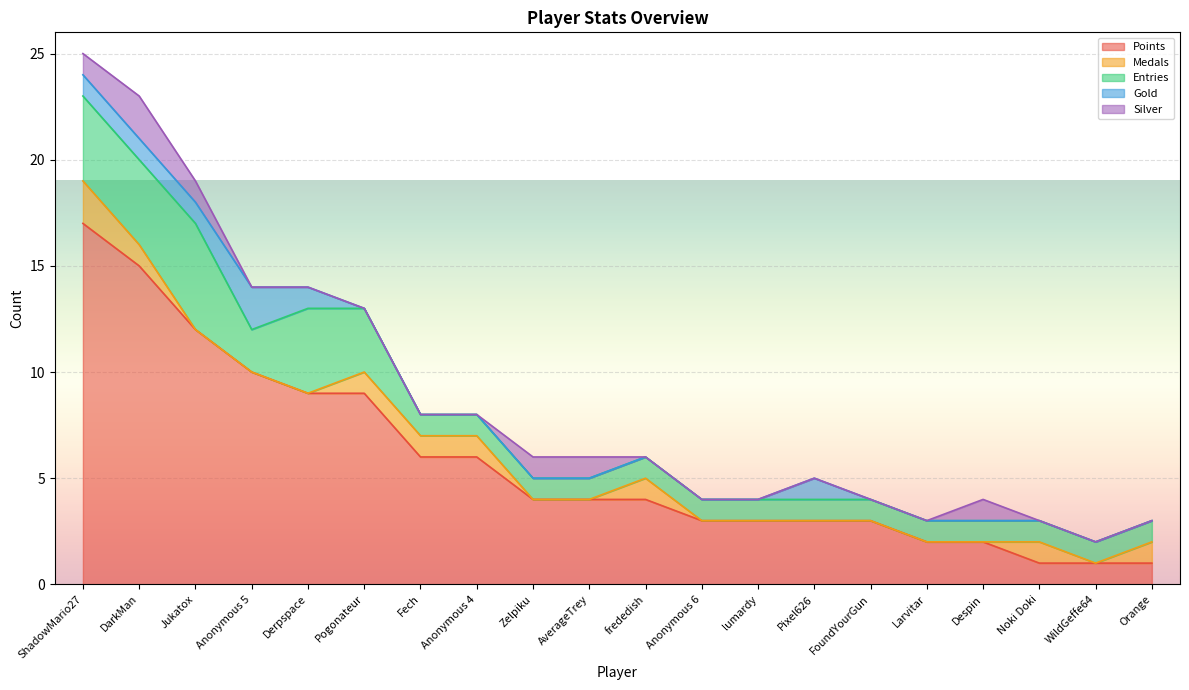

Is it true that Silver equals 1 at Jukatox?

True